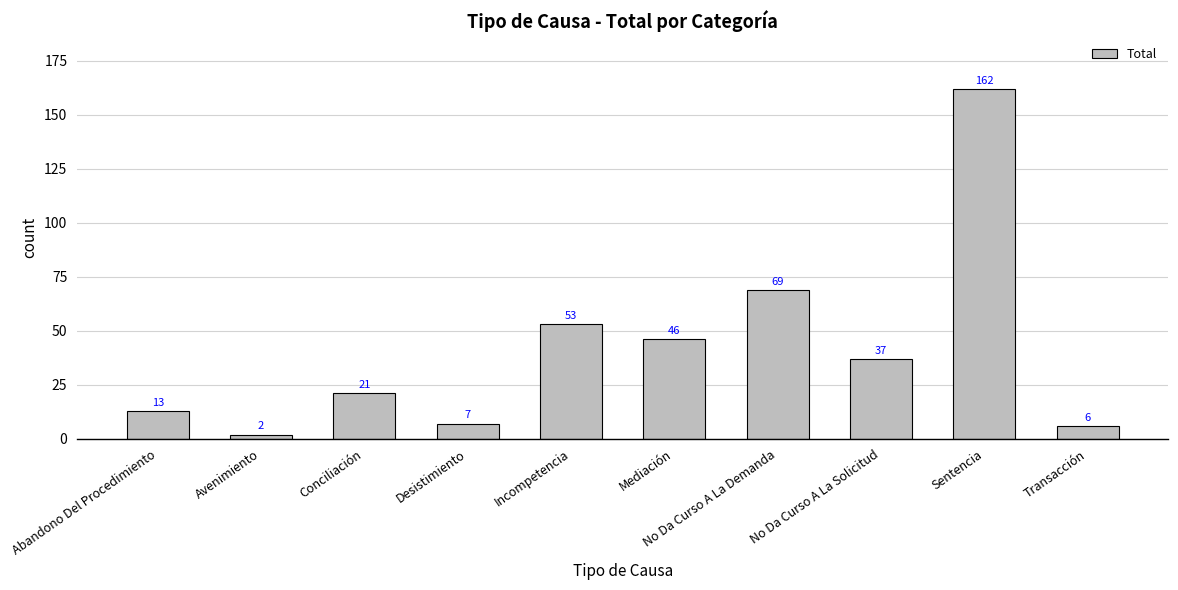

Reading right to left, extract all data points from this chart.

Transacción=6	Sentencia=162	No Da Curso A La Solicitud=37	No Da Curso A La Demanda=69	Mediación=46	Incompetencia=53	Desistimiento=7	Conciliación=21	Avenimiento=2	Abandono Del Procedimiento=13